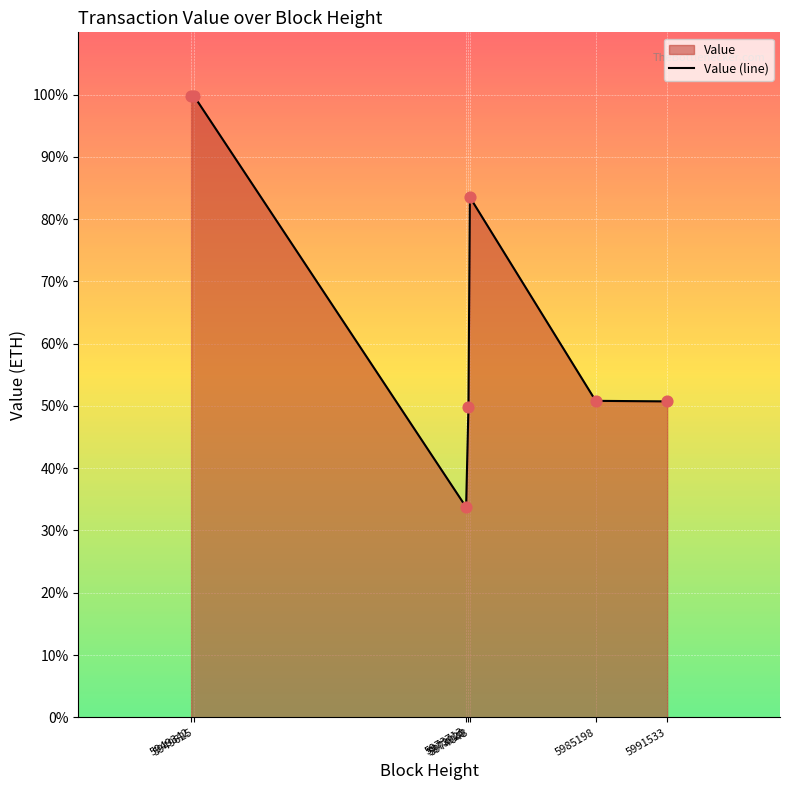

Which has a higher value, 5985198 or 5973713?

5985198